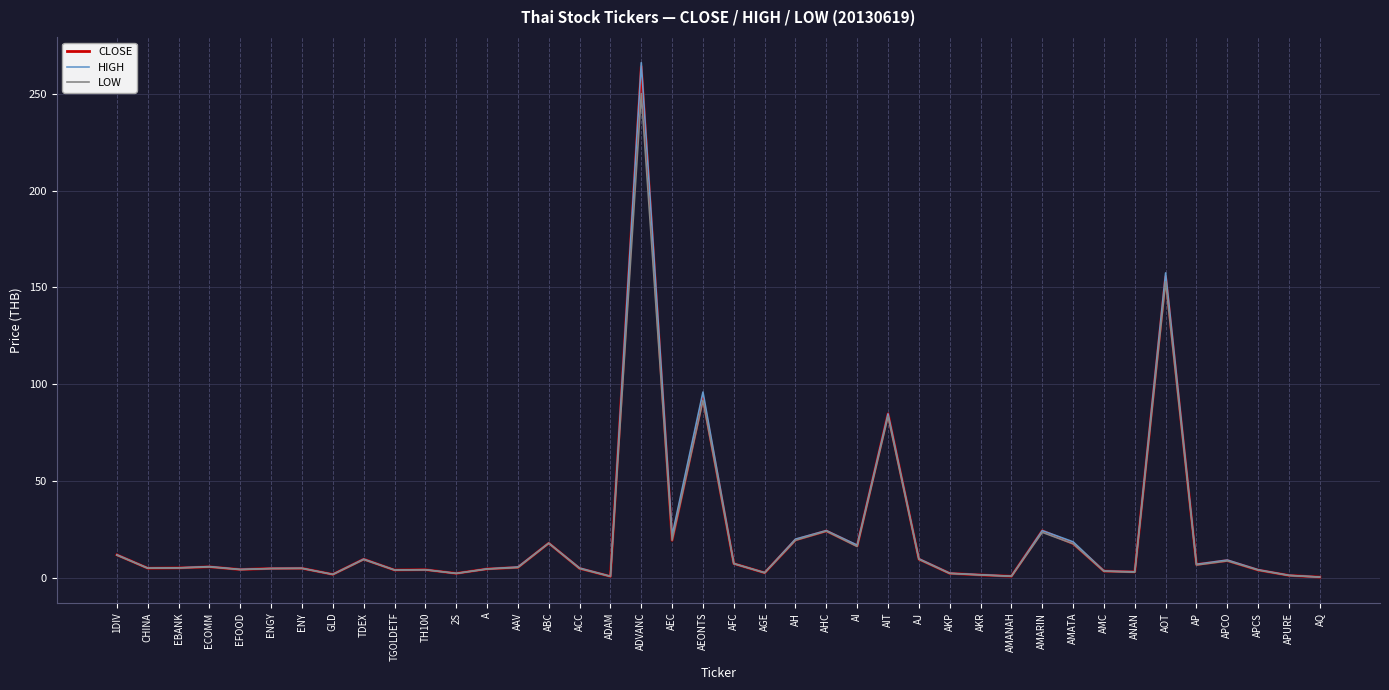

What is the highest value of the HIGH series?

266.0